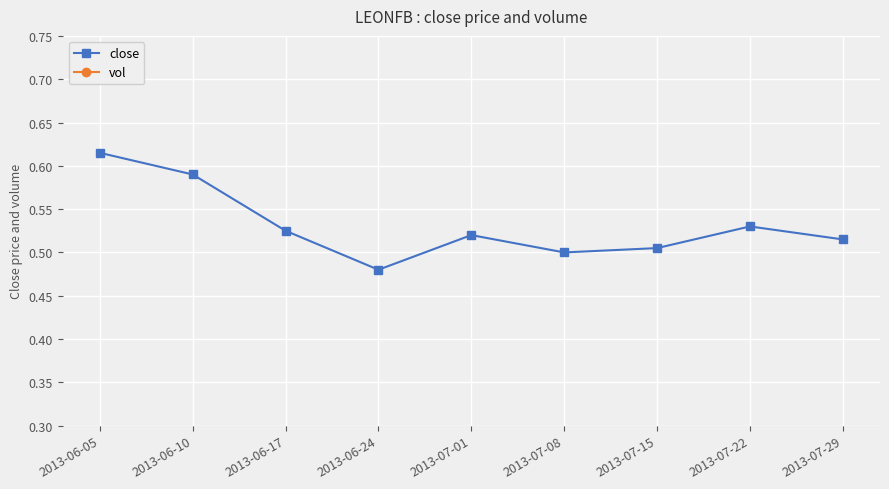

True or false: close and vol intersect in this chart.

False